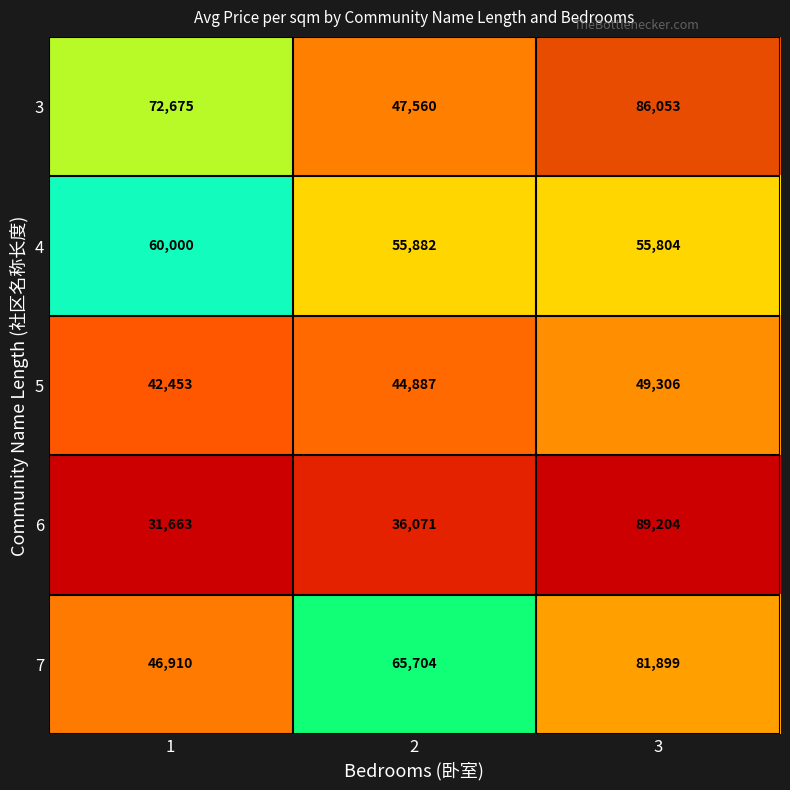

Read the 6 value at 3.

89204